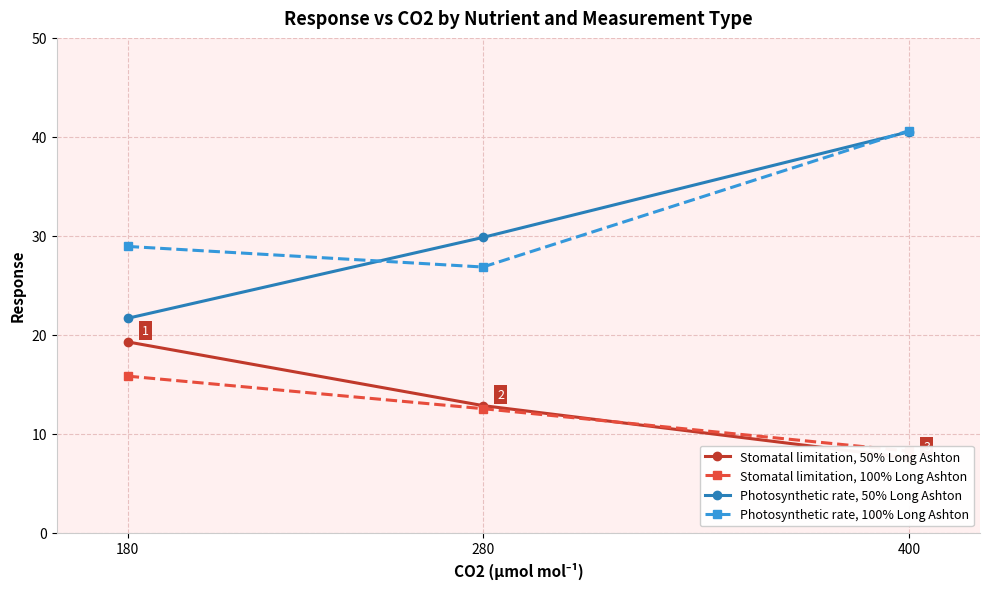

What is the difference between the maximum and minimum values in the Photosynthetic rate, 100% Long Ashton series?

13.8